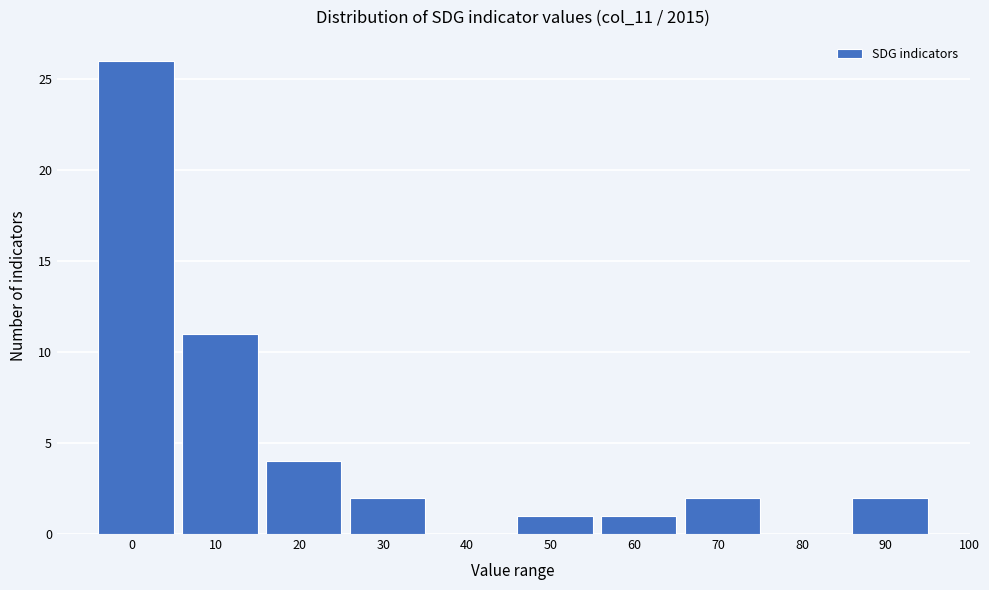

Reading left to right, list all the values displayed in this chart.

0=26	10=11	20=4	30=2	40=0	50=1	60=1	70=2	80=0	90=2